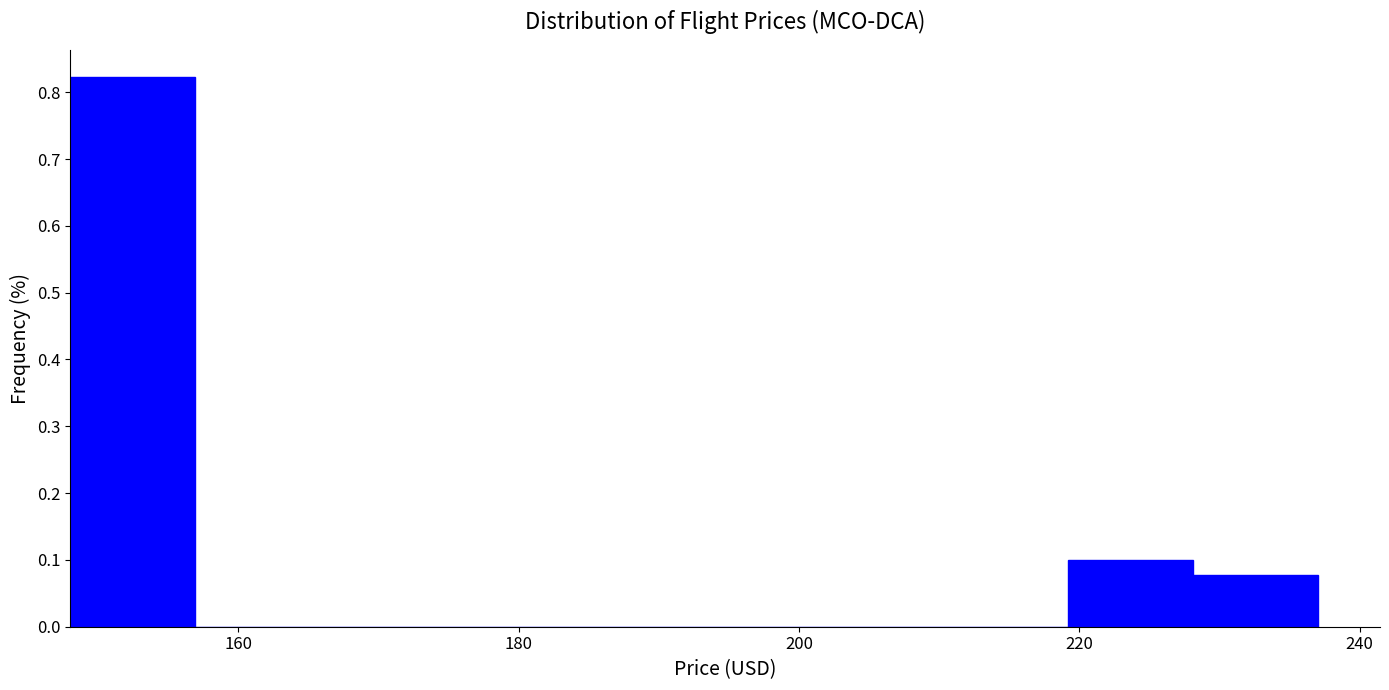

Reading left to right, list every bar in this chart as the range it spans on the x-axis followed by its height. Neither the bar edges nor the heights are printed on the chart, so give them approximately, as read against the axes.

148 to 156: 0.82
156 to 166: 0
166 to 174: 0
174 to 184: 0
184 to 192: 0
192 to 202: 0
202 to 210: 0
210 to 220: 0
220 to 228: 0.10
228 to 238: 0.08